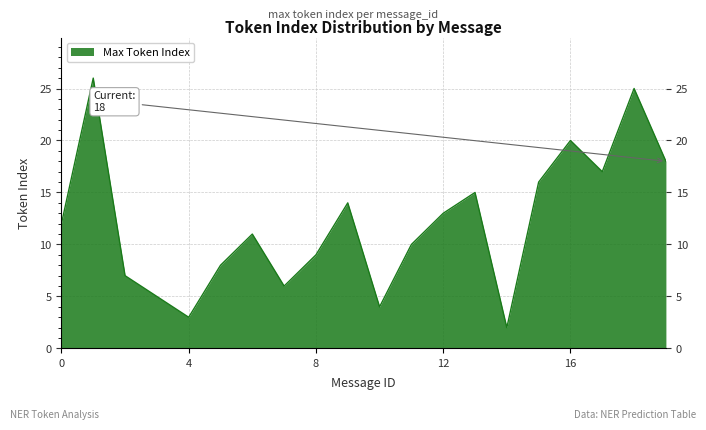

Does the chart display data point markers on the line(s)?

No